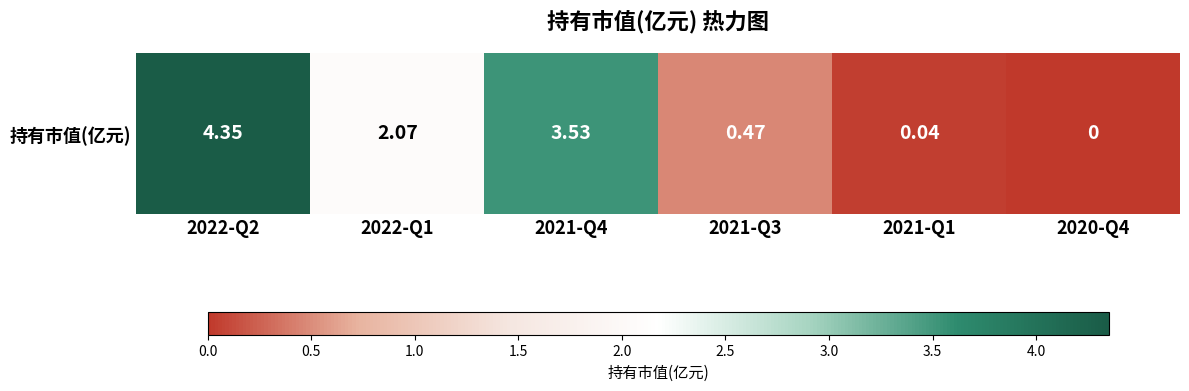

List the labels in order of value, largest first.

2022-Q2, 2021-Q4, 2022-Q1, 2021-Q3, 2021-Q1, 2020-Q4